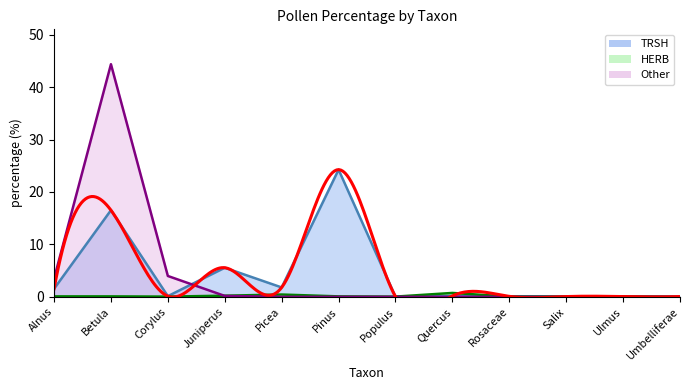

Reading left to right, list all the values displayed in this chart.

TRSH: Alnus=1.5	Betula=16.5	Corylus=0.1	Juniperus=5.6	Picea=1.8	Pinus=24.3	Populus=0.0	Quercus=0.2	Rosaceae=0.1	Salix=0.0	Ulmus=0.0	Umbelliferae=0.0
HERB: Alnus=0.1	Betula=0.1	Corylus=0.0	Juniperus=0.2	Picea=0.4	Pinus=0.1	Populus=0.0	Quercus=0.7	Rosaceae=0.0	Salix=0.0	Ulmus=0.1	Umbelliferae=0.0
Other: Alnus=3.5	Betula=44.4	Corylus=4.0	Juniperus=0.2	Picea=0.0	Pinus=0.0	Populus=0.0	Quercus=0.0	Rosaceae=0.0	Salix=0.0	Ulmus=0.0	Umbelliferae=0.0